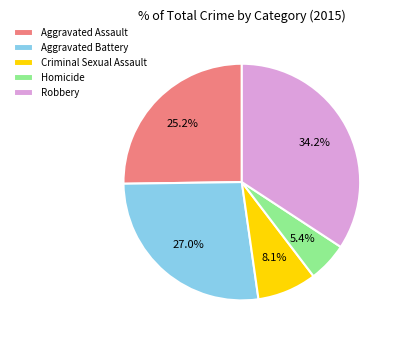

How many slices are in this pie chart?

5